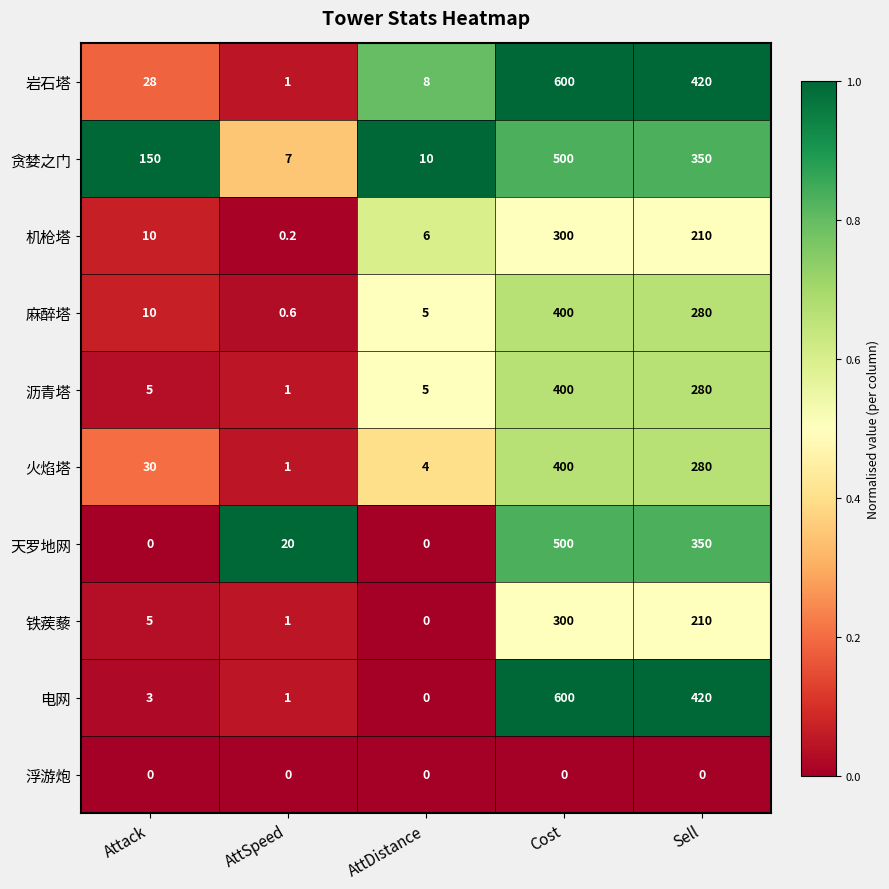

Which series has the largest range (max minus min)?

电网